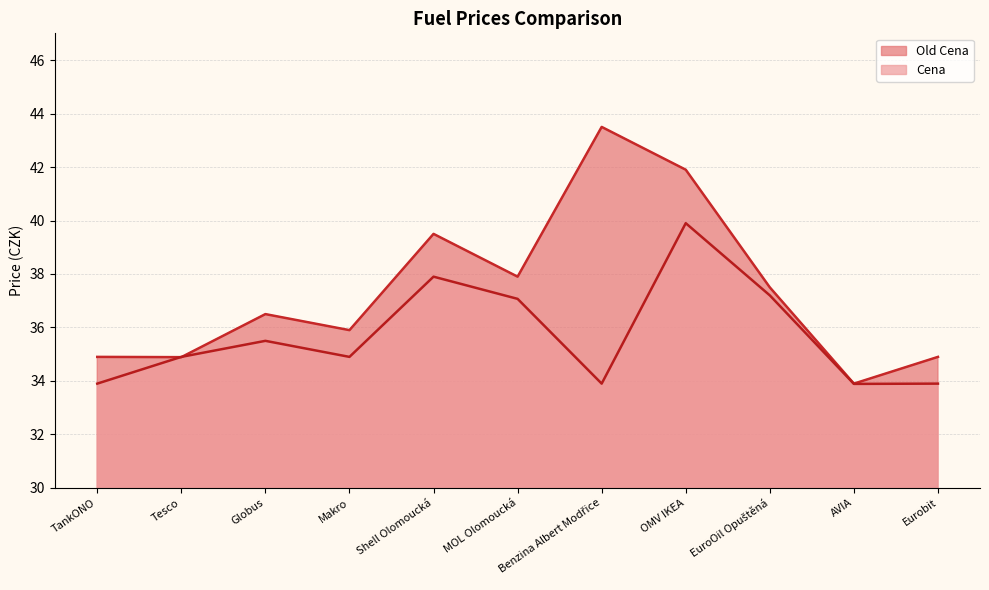

What are all the series names shown in the legend?

Old Cena, Cena